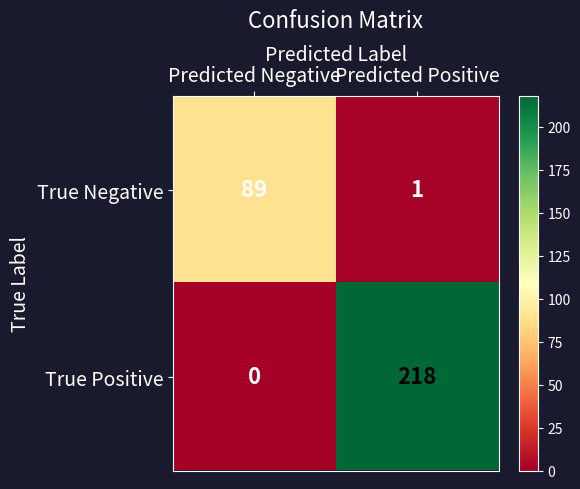

Reading left to right, transcribe all the data shown in this chart.

True Negative: 89	1
True Positive: 0	218